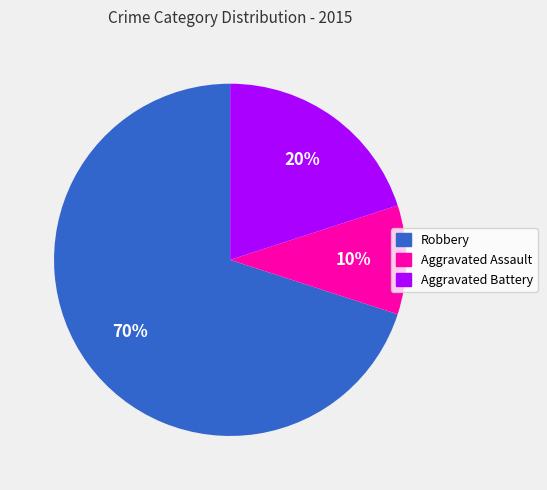

To the nearest percent, what is the average slice percentage?

33%